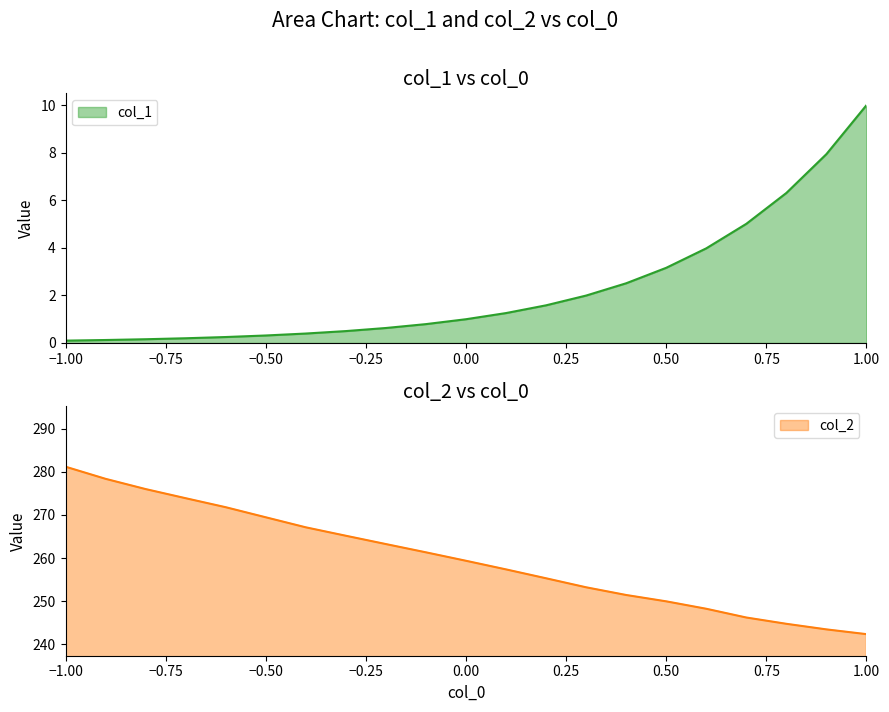

True or false: col_2 and col_1 cross at least once.

False